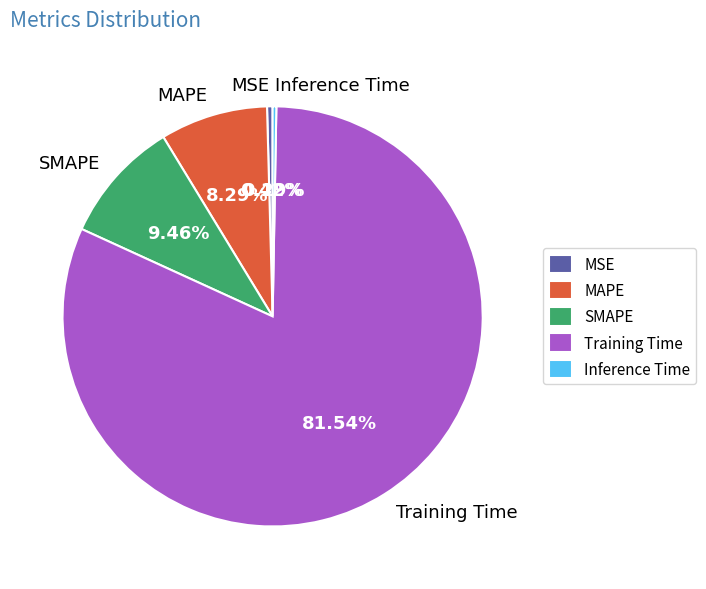

Which category has the biggest portion of the pie?

Training Time